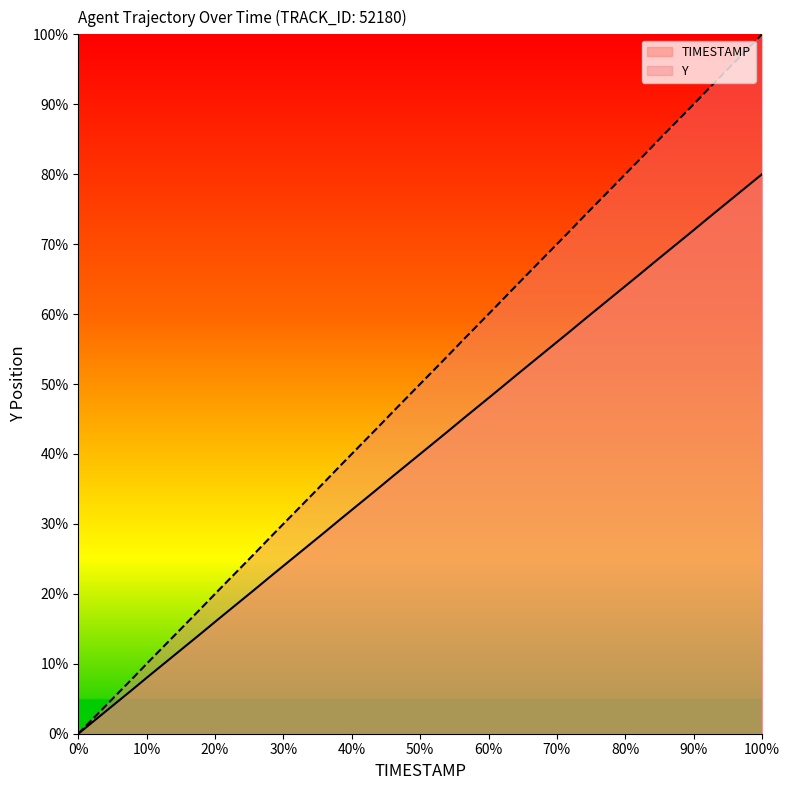

List the series in order of their peak value, highest first.

Y, TIMESTAMP